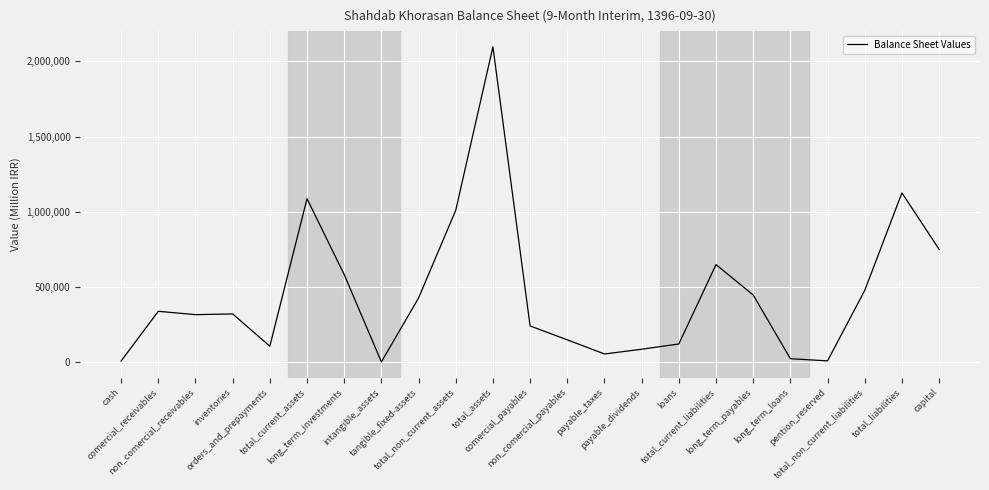

What is the difference between the maximum and minimum values?

2095004